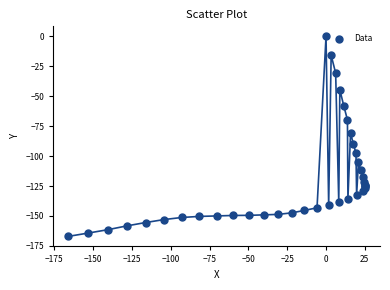

What Y value in the scatter plot is closest to -83?

-80.8